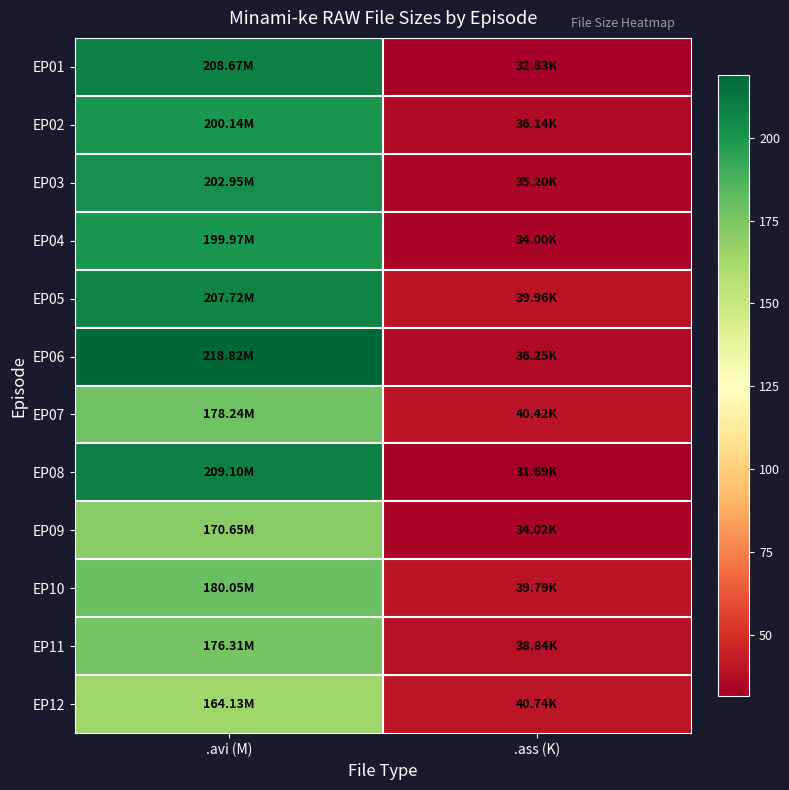

What is the maximum value shown in the chart?

218.8